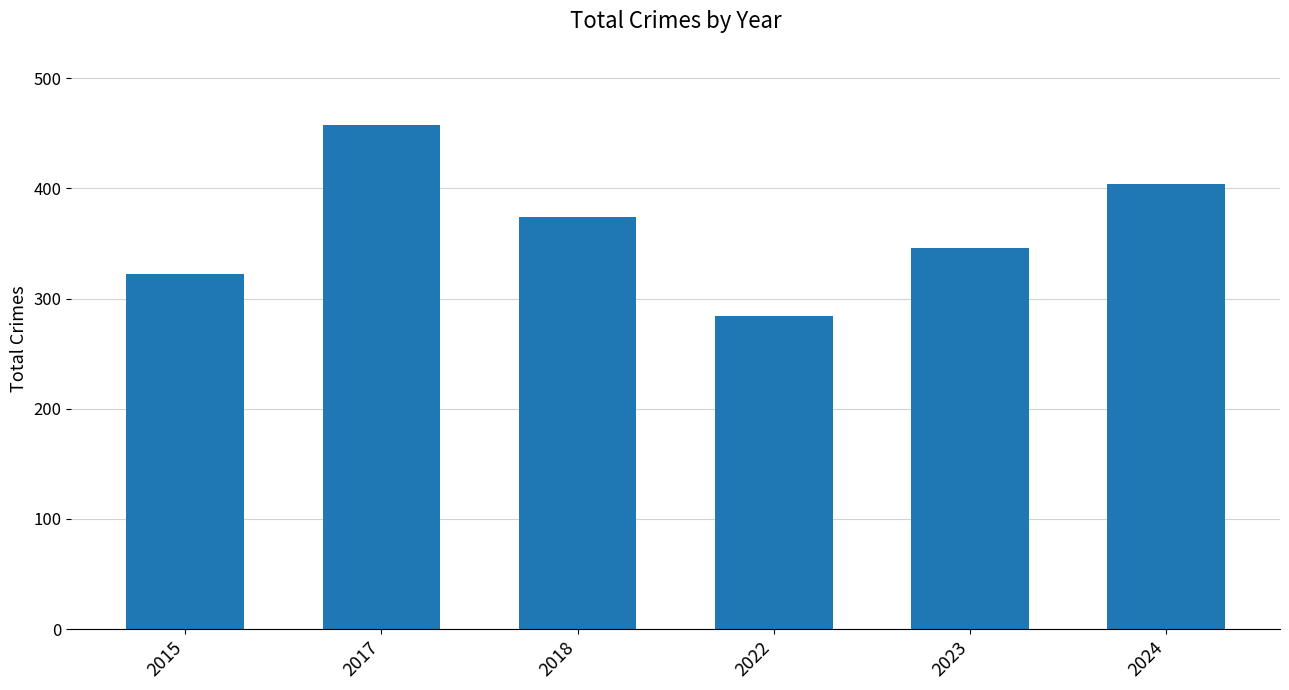

The chart shows a value of 404 at 2024. True or false?

True